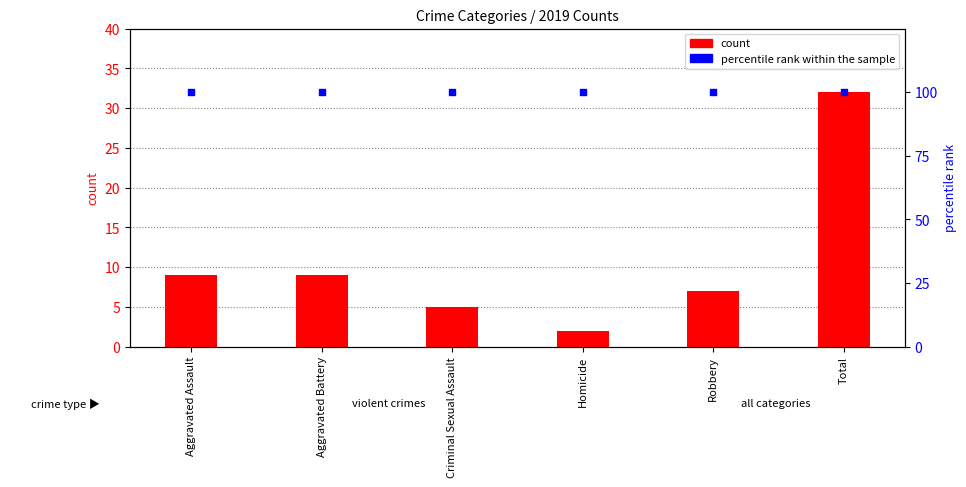

Which series has the widest spread of Y values?

count